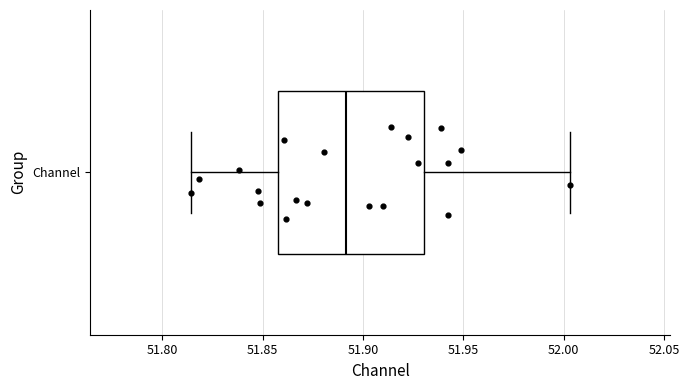

Where does the left whisker of the box for Channel end on the x-axis? The values are not printed on the chart, so give them approximately, as read against the axis.

51.815